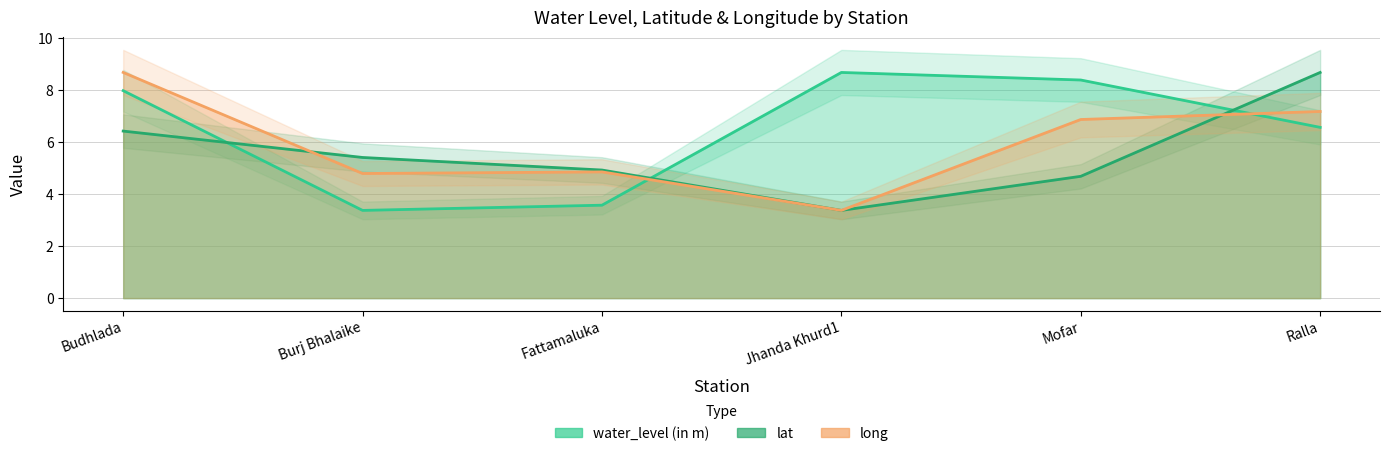

Which label corresponds to the smallest value in the chart?

Burj Bhalaike